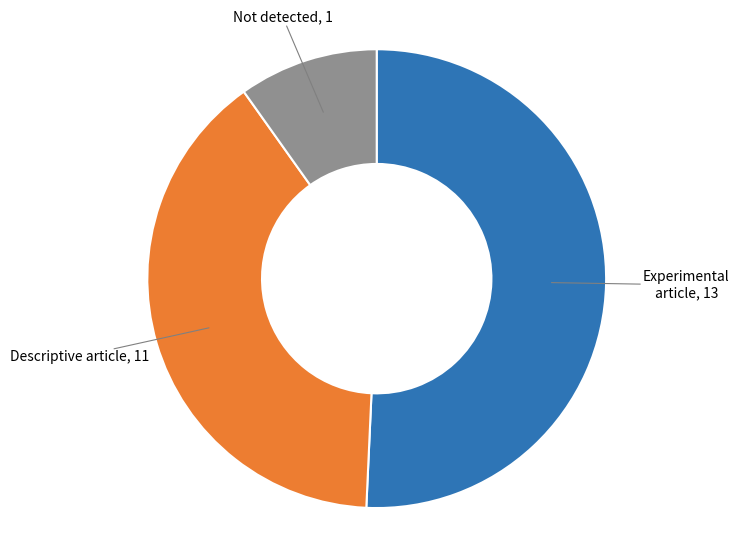

Does any single category account for the majority?

Yes